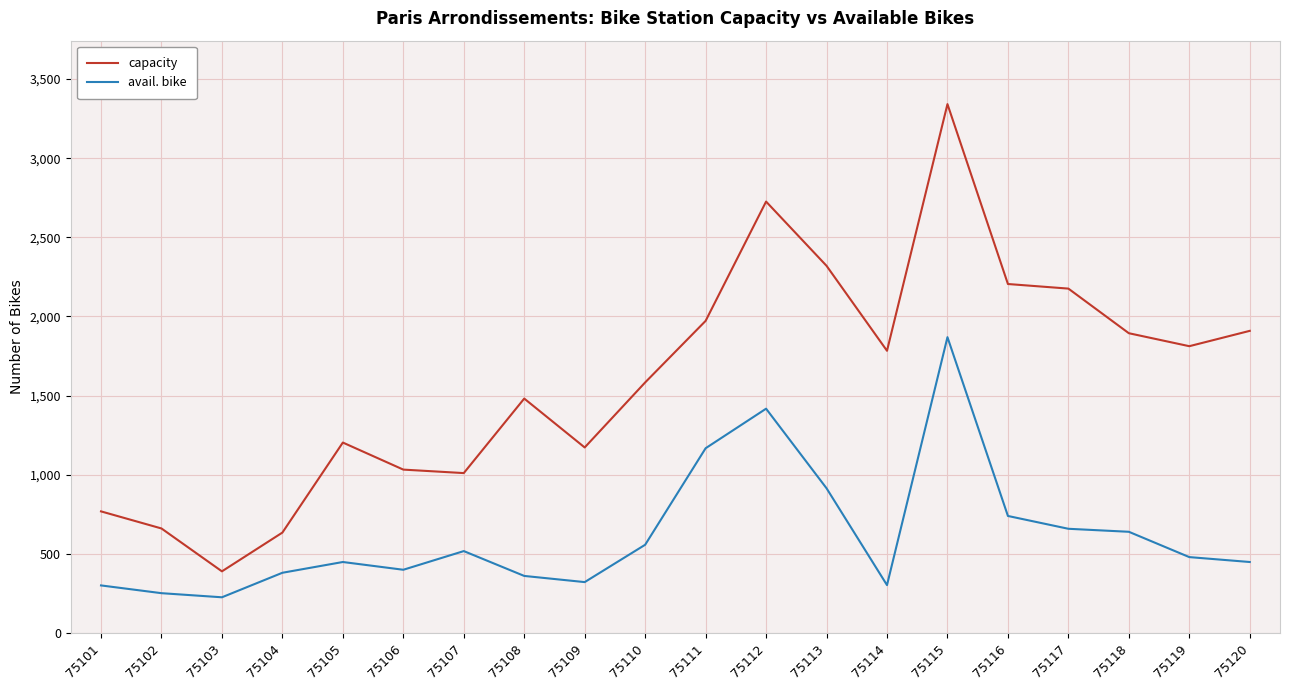

What value does the avail. bike series have at 75119?

479